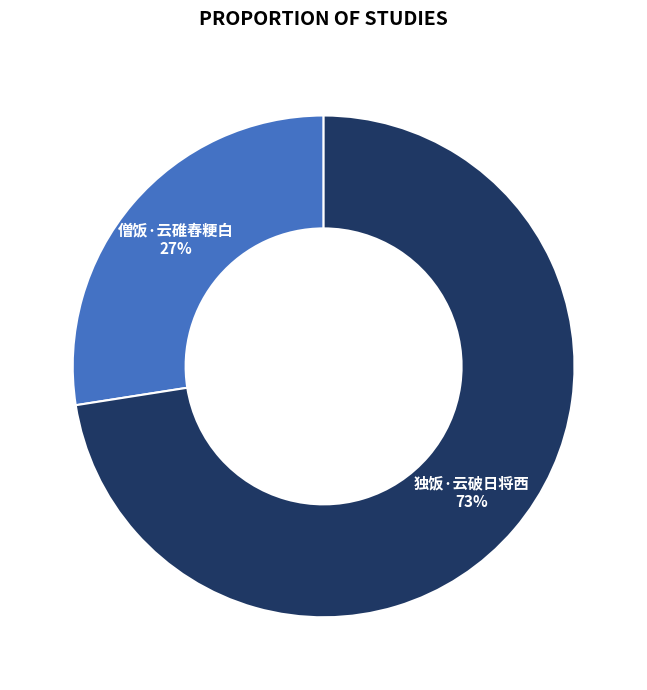

To the nearest percent, what is the average slice percentage?

50%